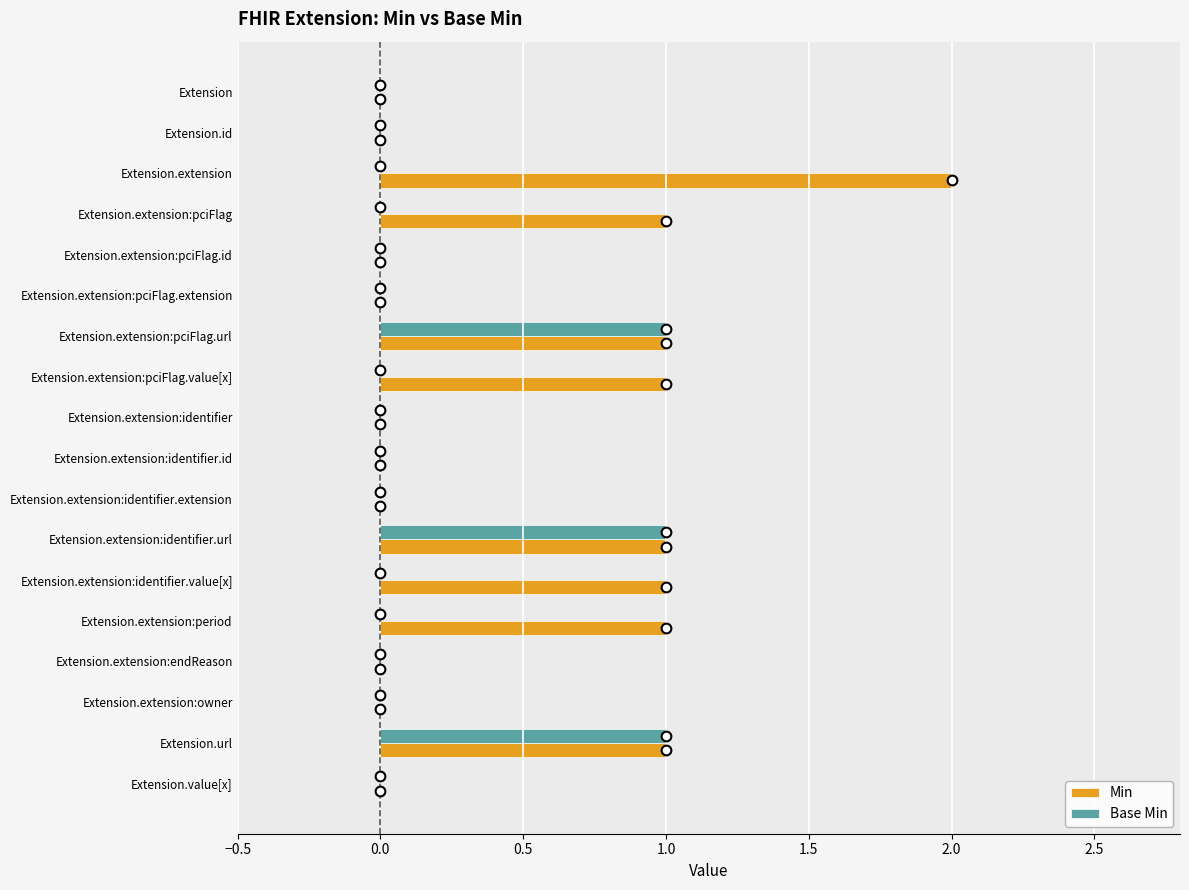

What is the sum of all Min values?

9